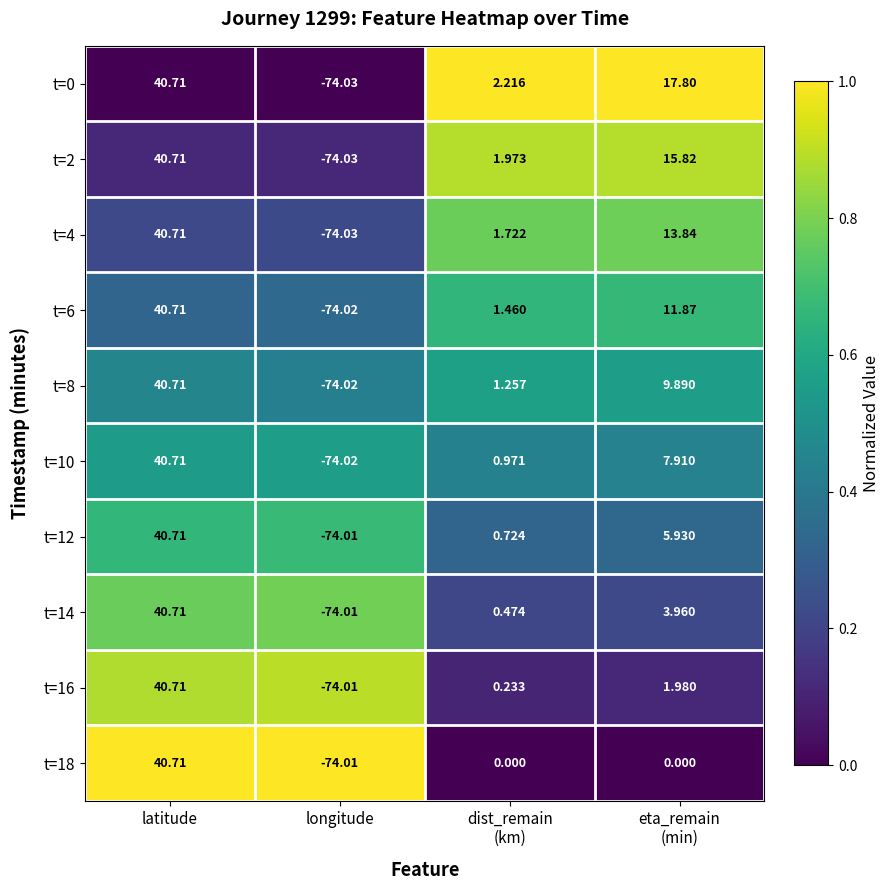

At which label does t=14 reach its peak?

latitude